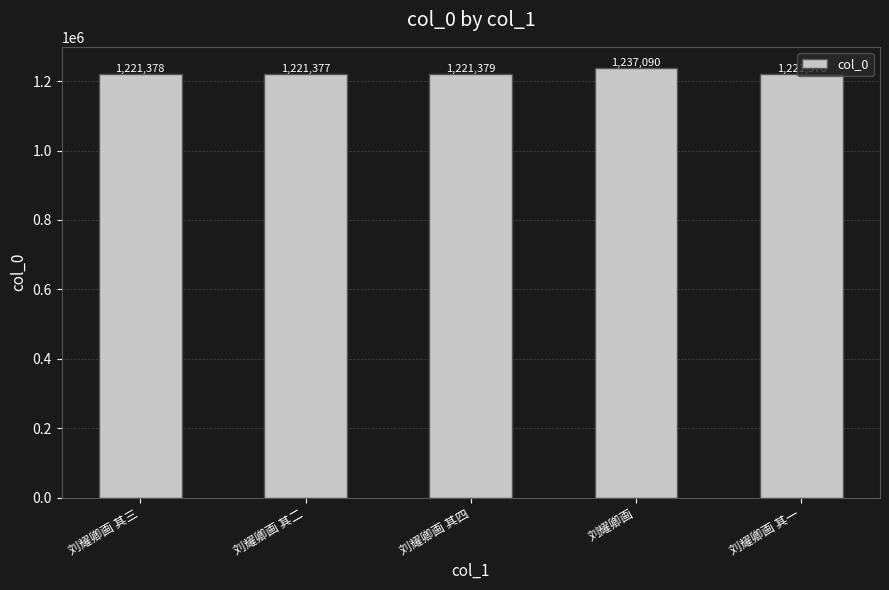

What is the label of the 5th bar from the right?

刘耀卿画 其三